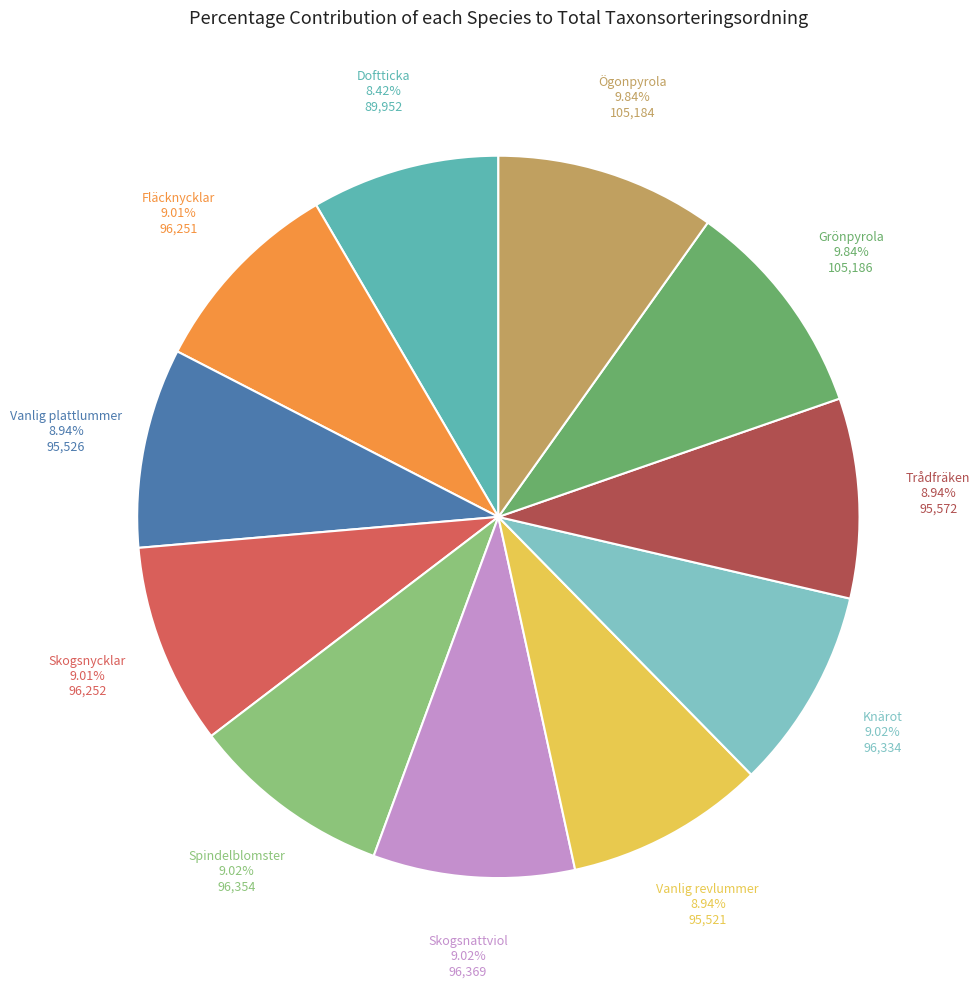

Between Grönpyrola and Skogsnattviol, which is larger?

Grönpyrola